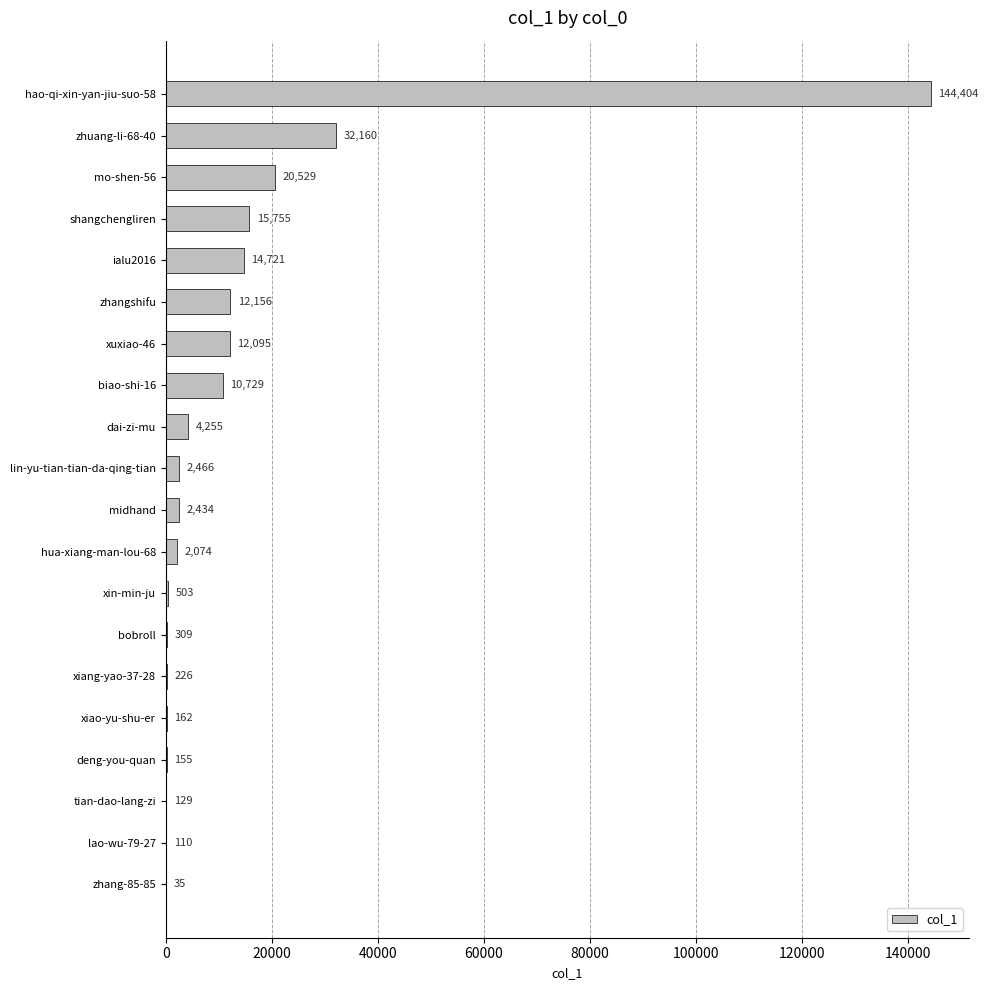

What is the approximate value at xin-min-ju?

503